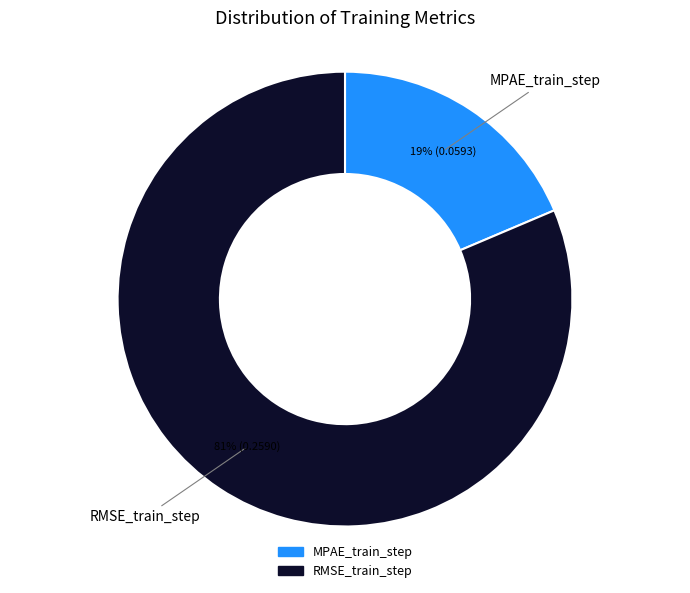

How many slices are in this pie chart?

2